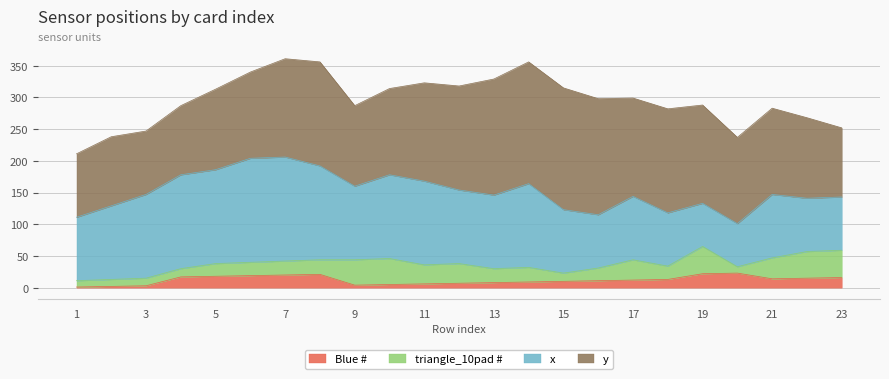

Does the chart display data point markers on the line(s)?

No